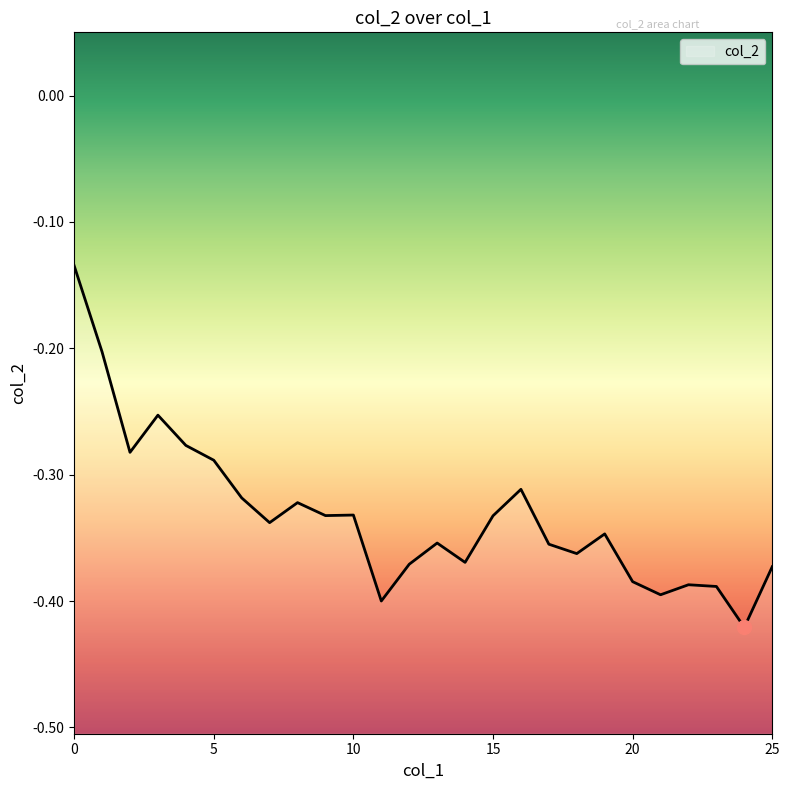

True or false: the data shows -0.4 at 24.

True